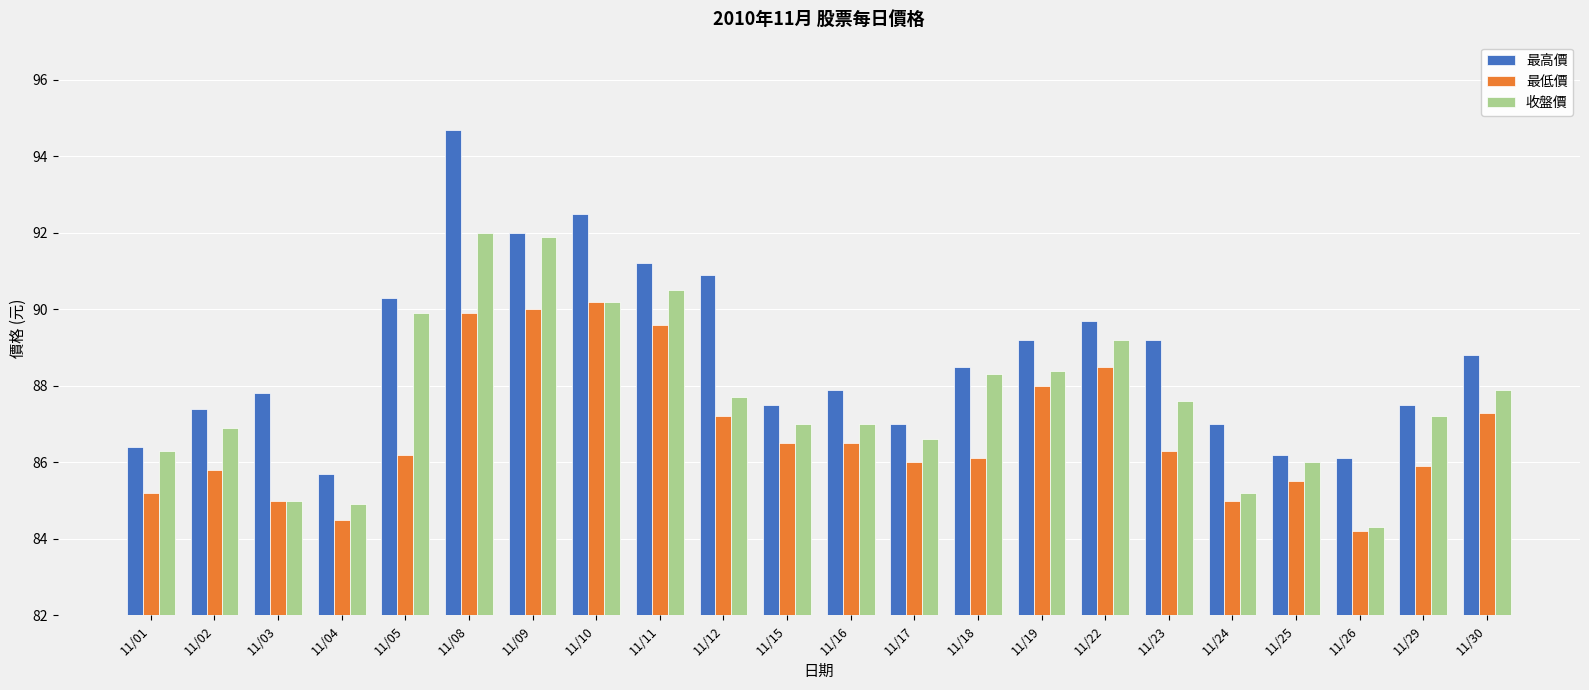

How many bars are there in total?

66